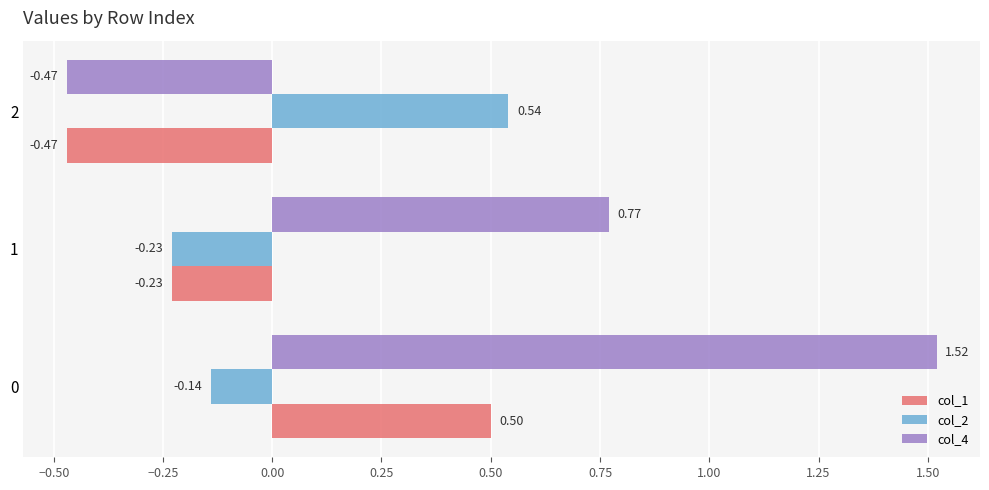

Is the value of col_4 at 1 greater than the value of col_1 at 0?

Yes